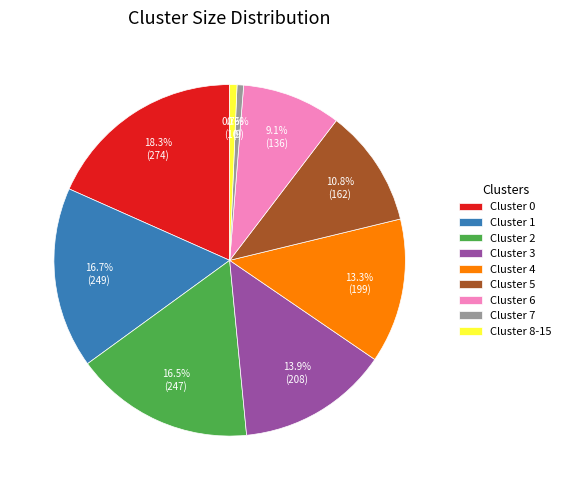

To the nearest percent, what is the difference between the largest and smallest slice percentages?

18%